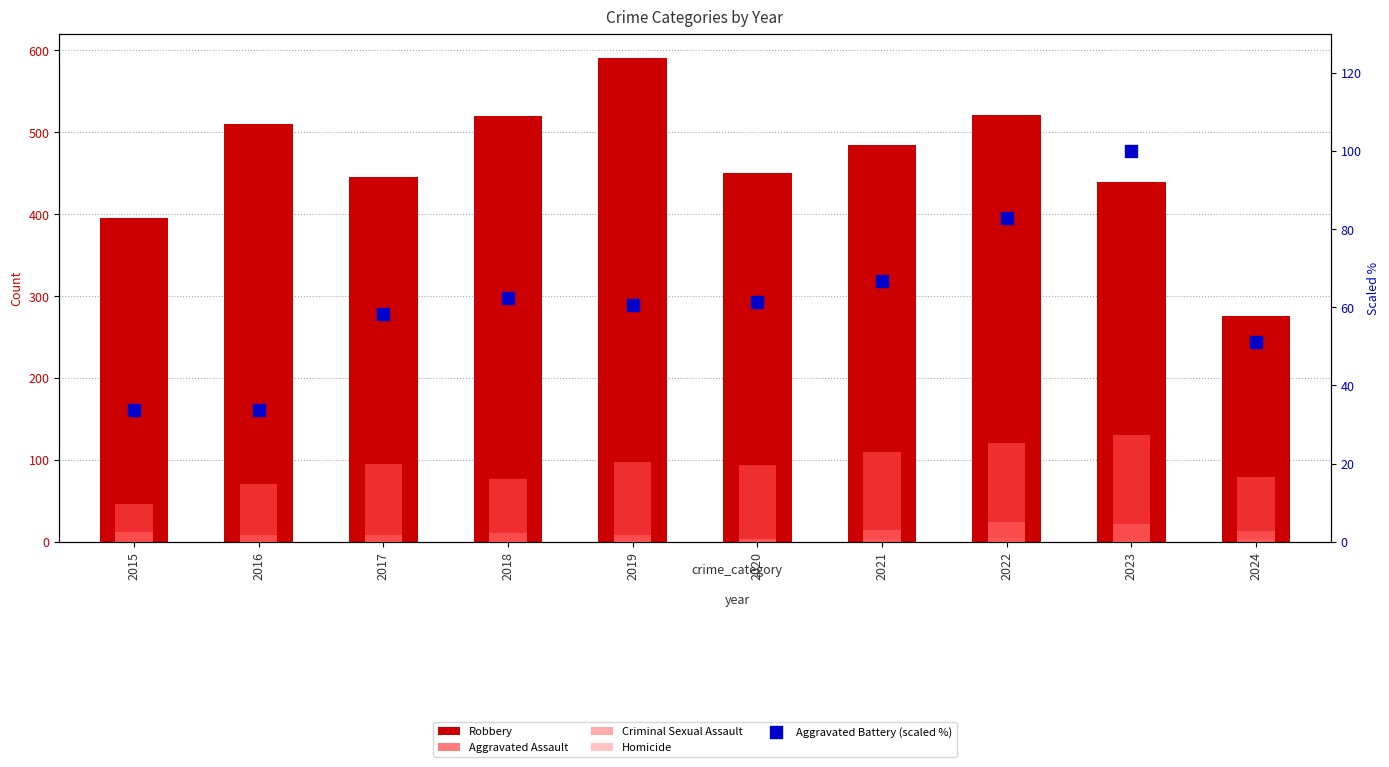

Which series has the largest total across all categories?

Robbery